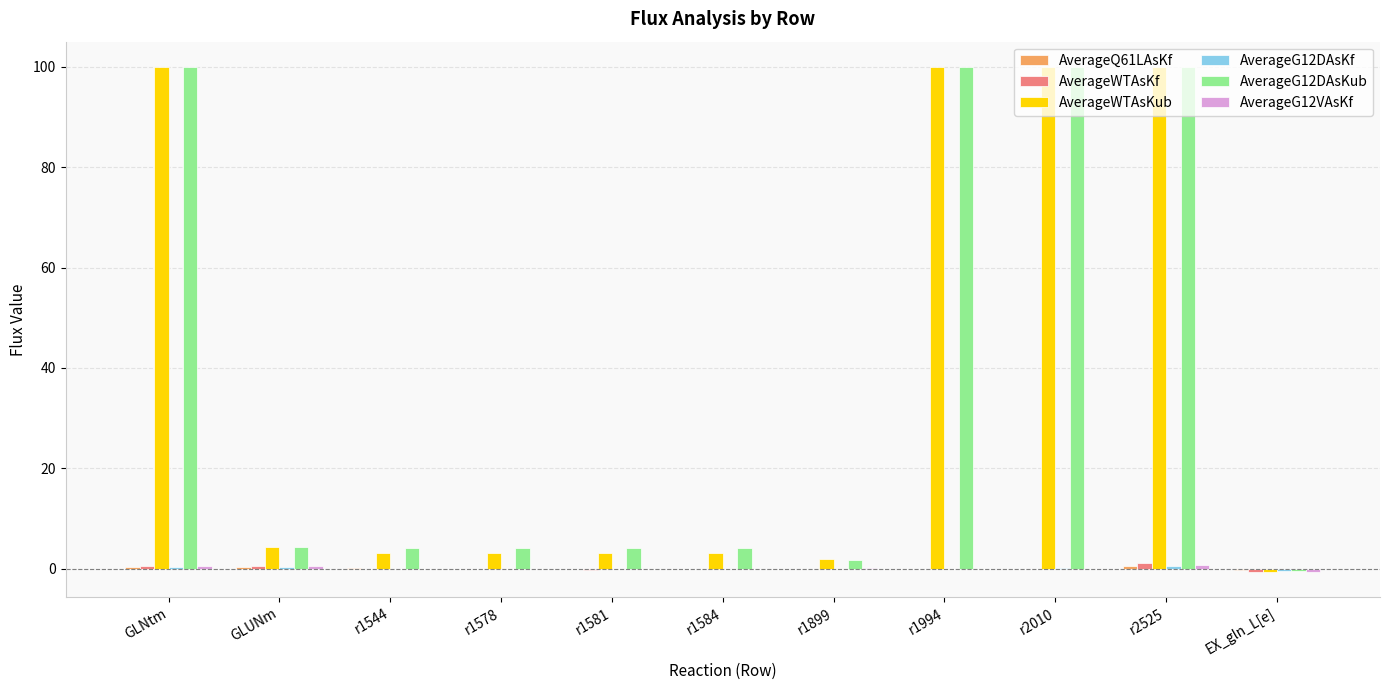

Which series changed the most between r1544 and r2010?

AverageWTAsKub